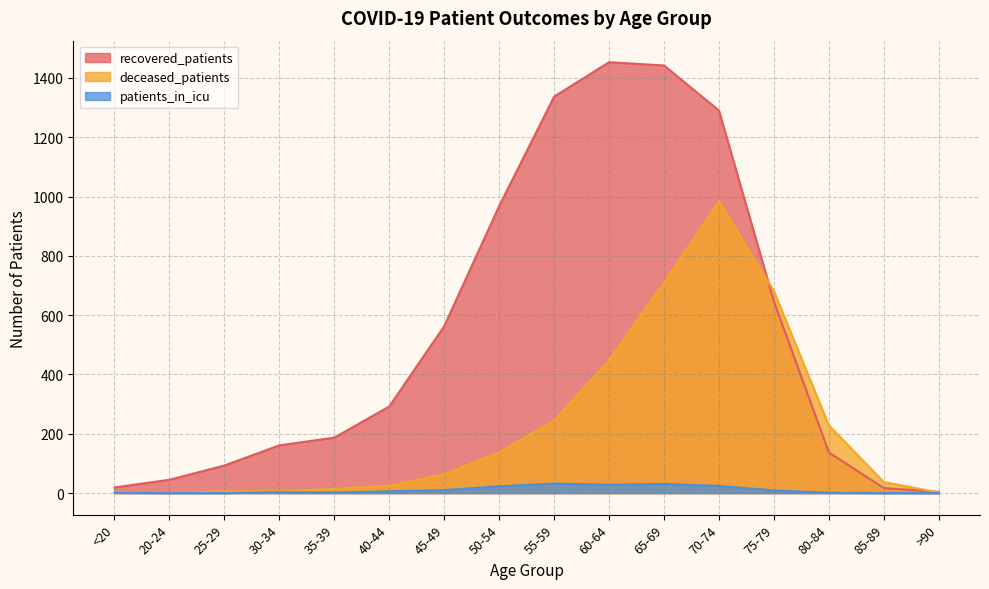

True or false: patients_in_icu and deceased_patients intersect in this chart.

False